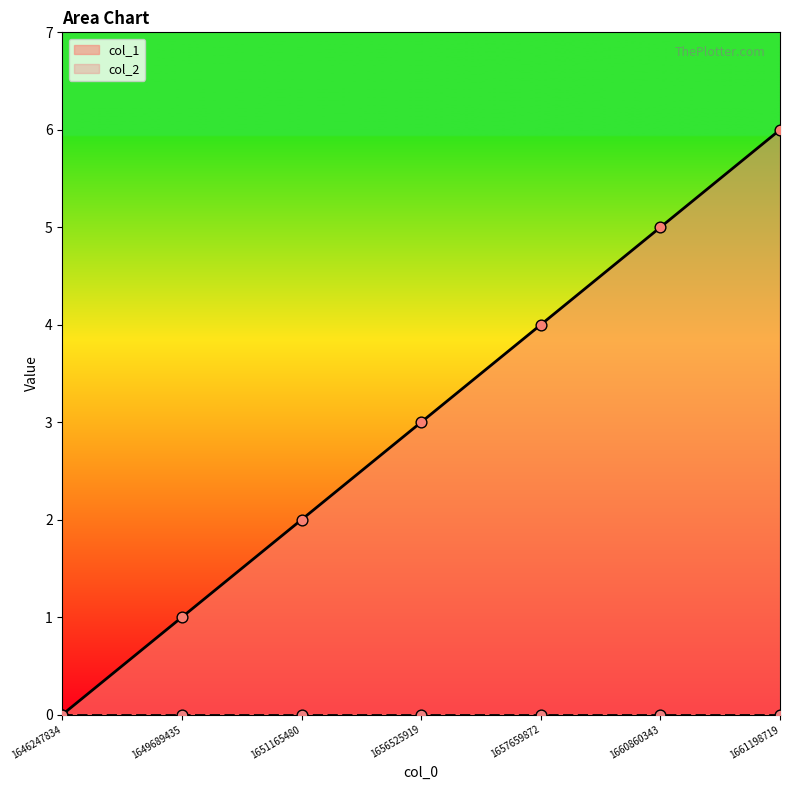

Between 1649689435 and 1660860343, which is larger?

1660860343